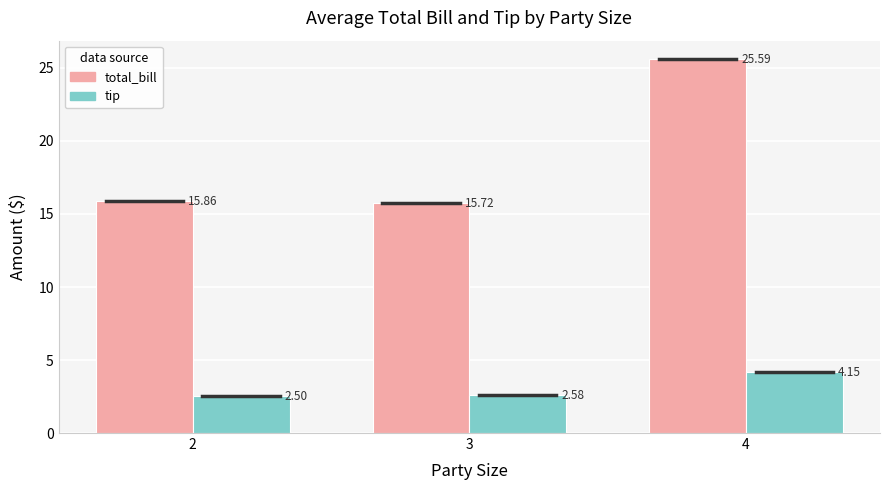

Which series has the largest total across all categories?

total_bill